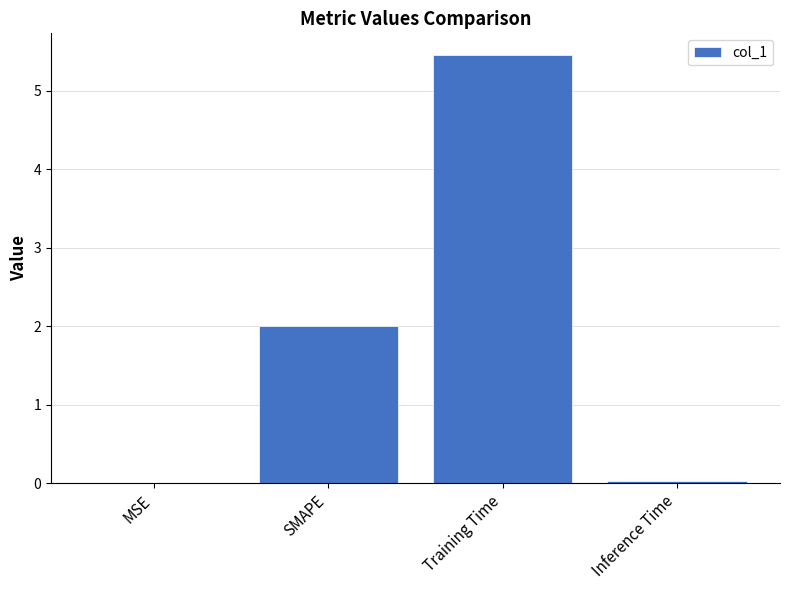

True or false: the data shows 0.0 at Inference Time.

True